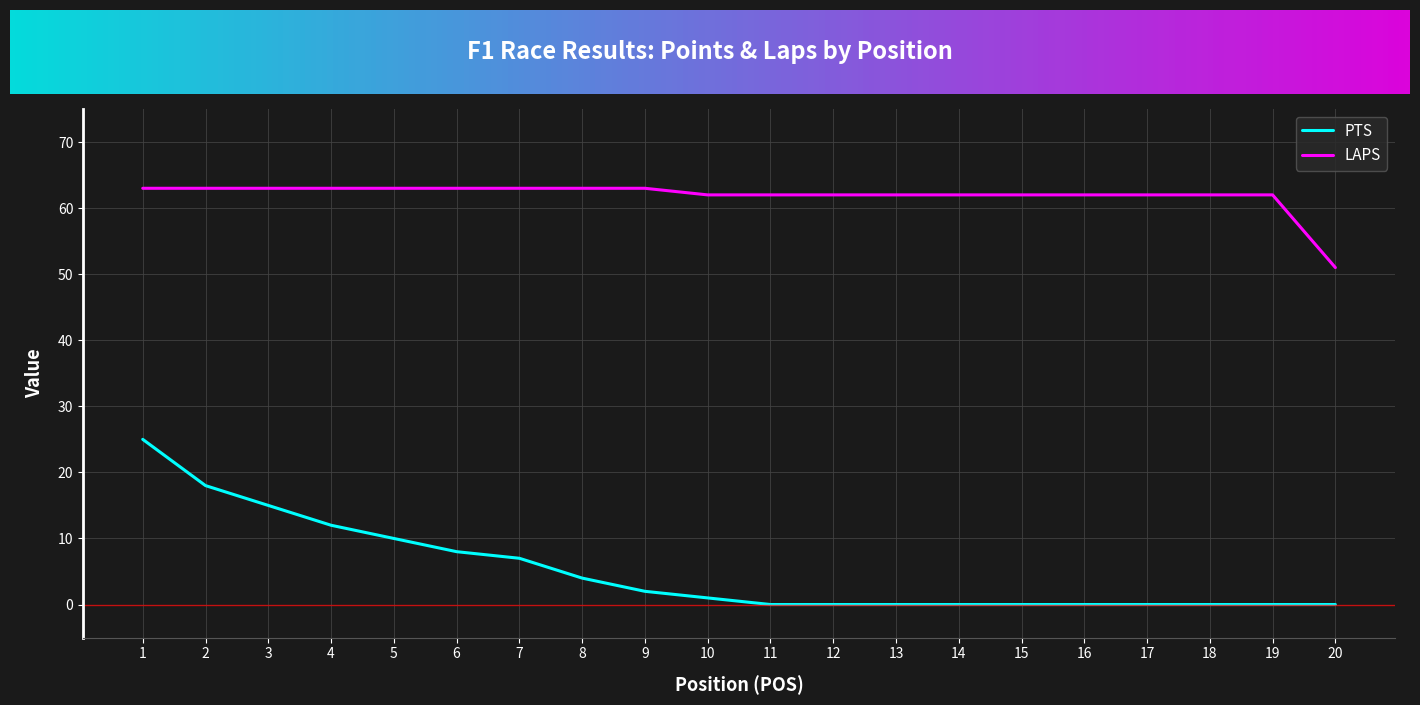

True or false: LAPS and PTS cross at least once.

False